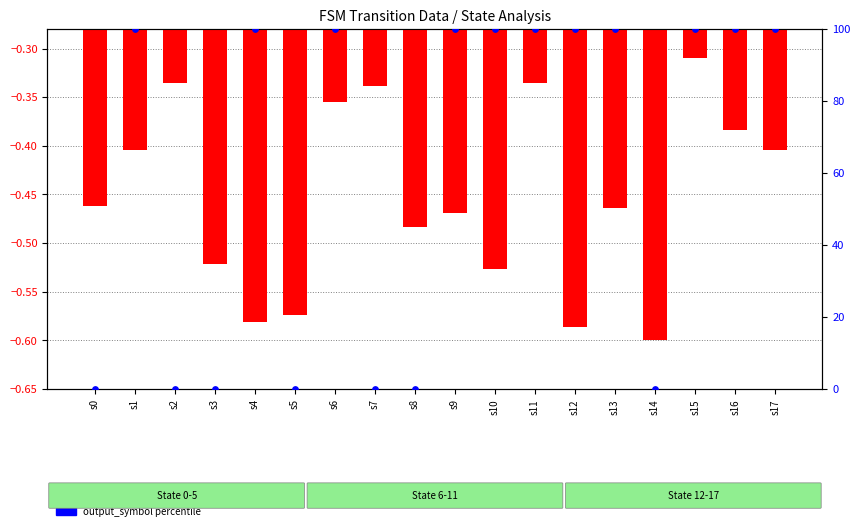

At which category is the sum across all series the highest?

s15